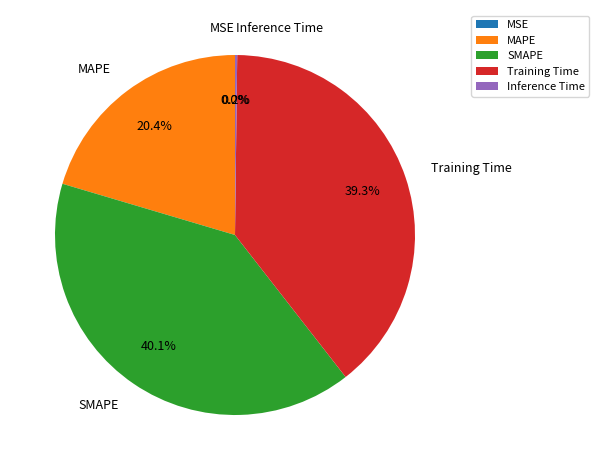

To the nearest percent, what percentage of the pie is MAPE?

20%